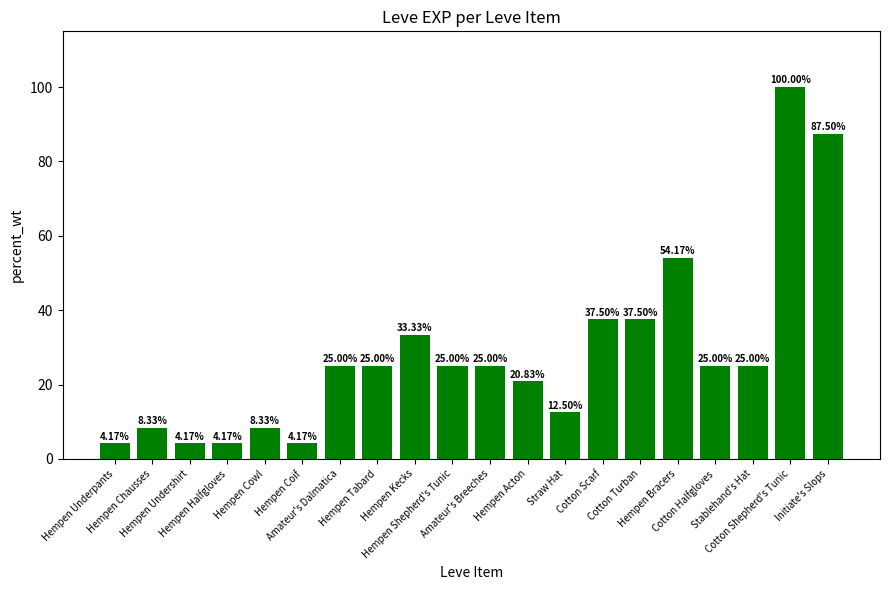

What is the difference between the maximum and minimum values?

95.8